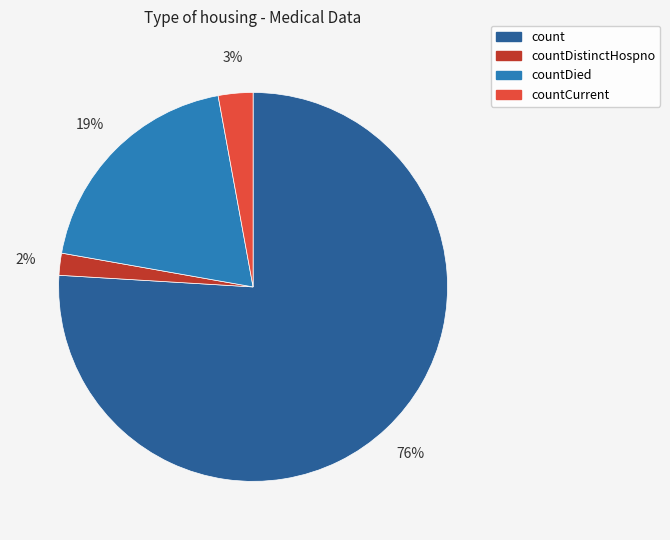

Between countDistinctHospno and countDied, which is larger?

countDied